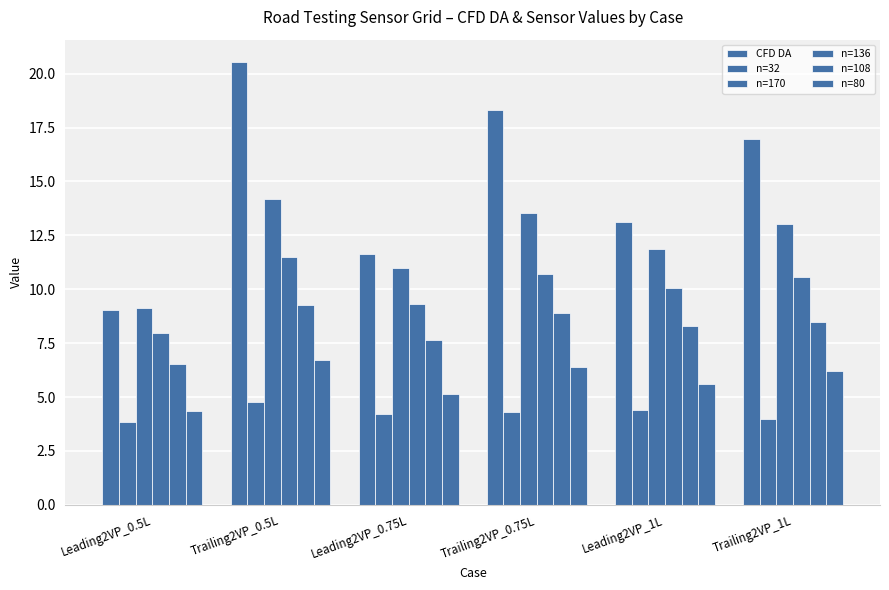

Where is CFD DA nearest to the value 14?

Leading2VP_1L